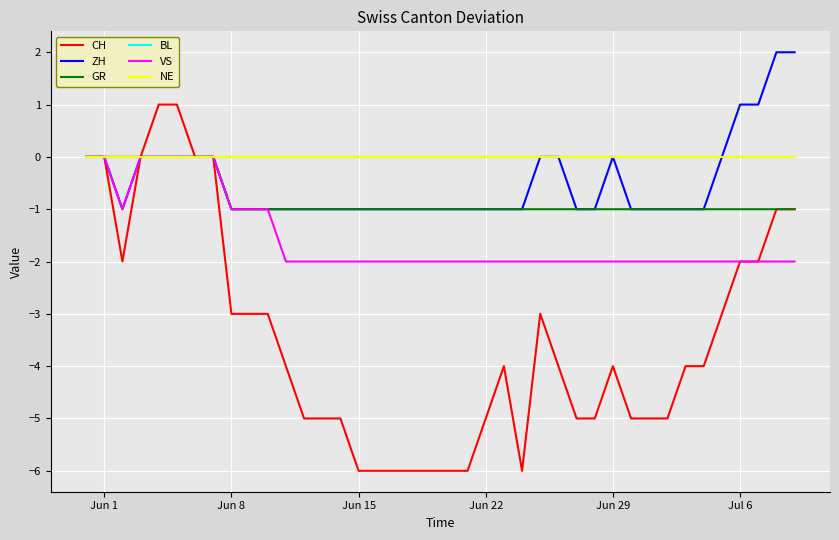

Does the chart display data point markers on the line(s)?

No